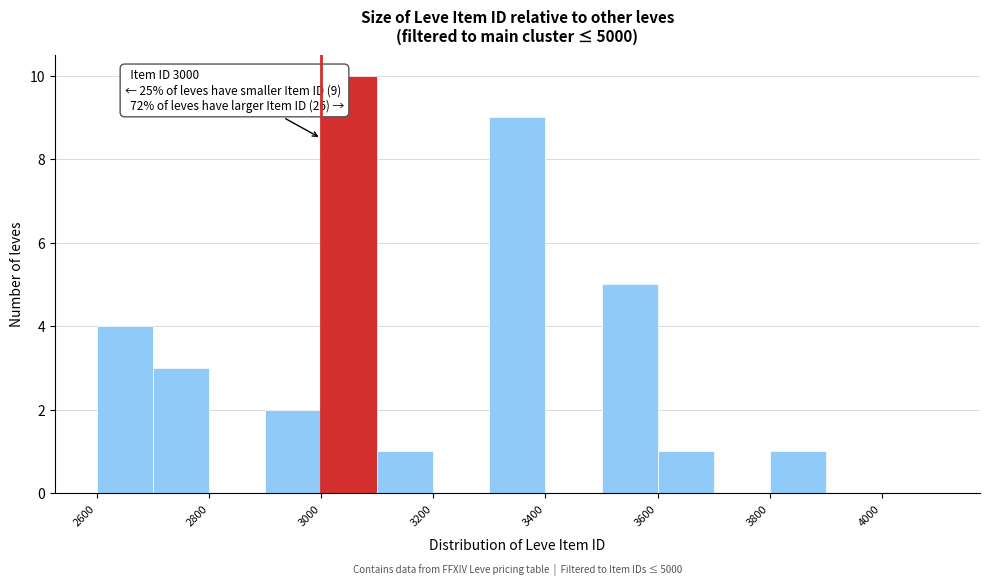

Over which range of the x-axis is the bar tallest?

3000 to 3100